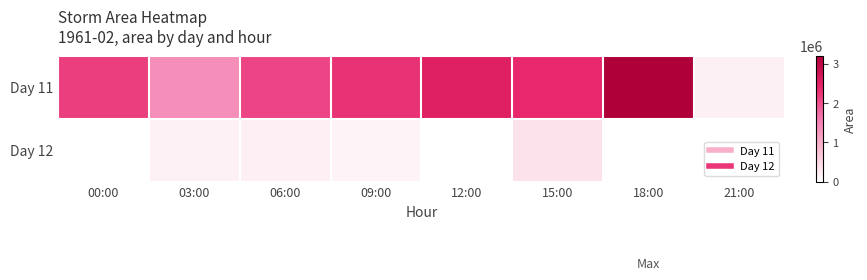

Which label corresponds to the smallest value in the chart?

12:00